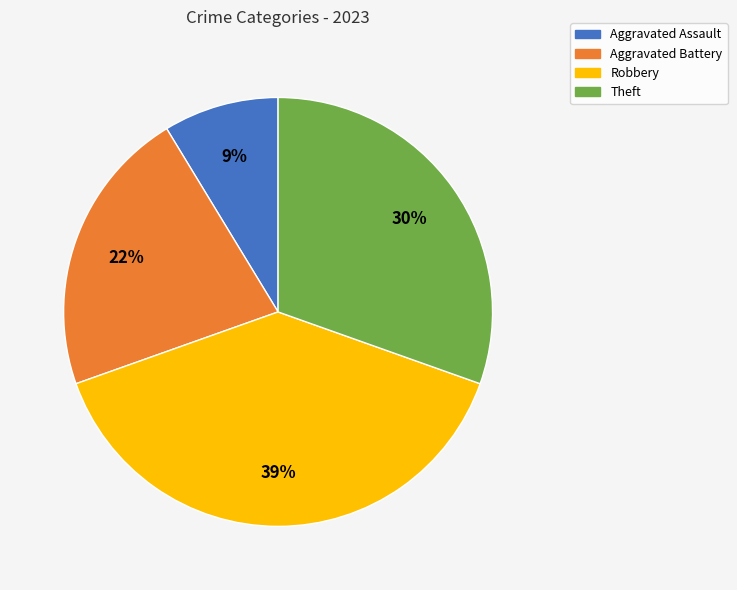

Which has a higher value, Aggravated Assault or Robbery?

Robbery